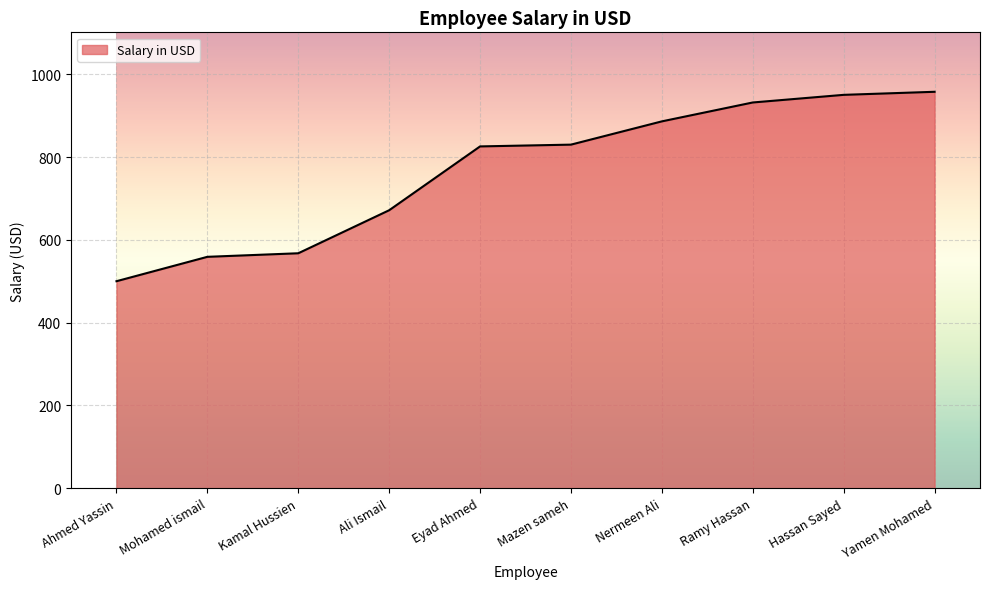

What is the difference between the values at Nermeen Ali and Kamal Hussien?

318.7